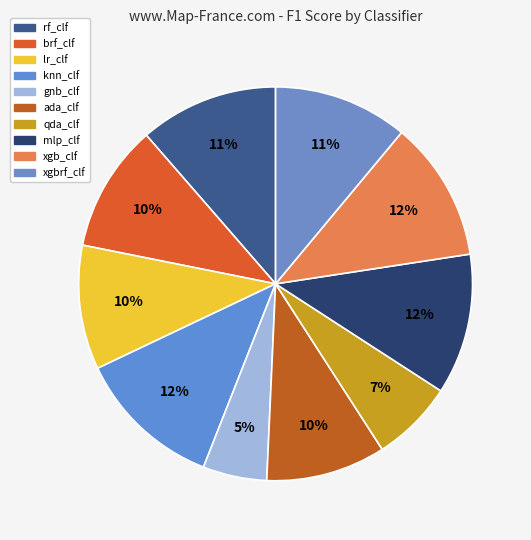

Rank the categories by value from highest to lowest.

knn_clf, mlp_clf, xgb_clf, rf_clf, xgbrf_clf, brf_clf, lr_clf, ada_clf, qda_clf, gnb_clf